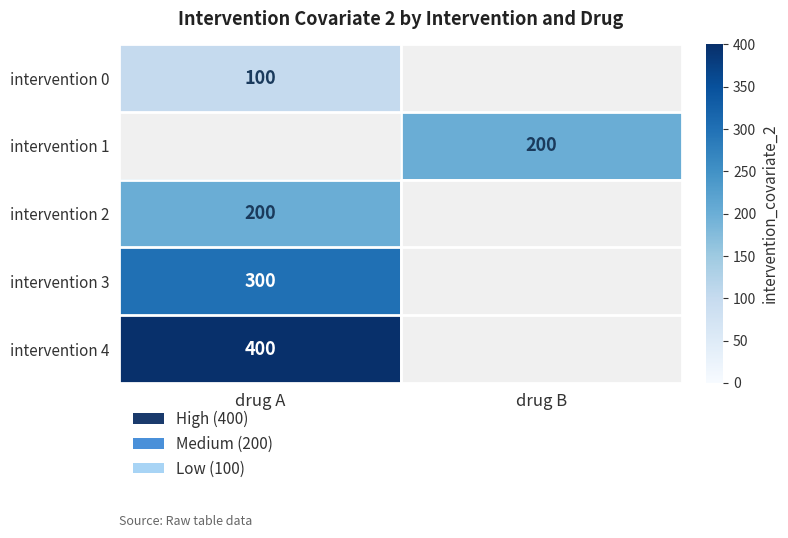

The value of intervention 1 at drug B is 200. True or false?

True